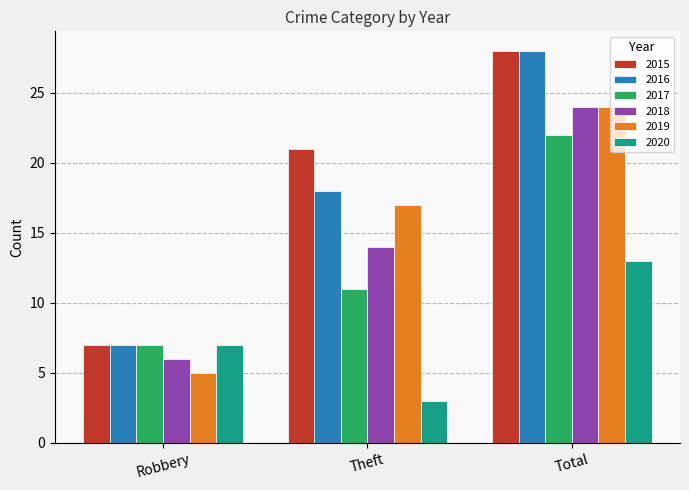

What is the difference between the highest and lowest values at Theft?

18